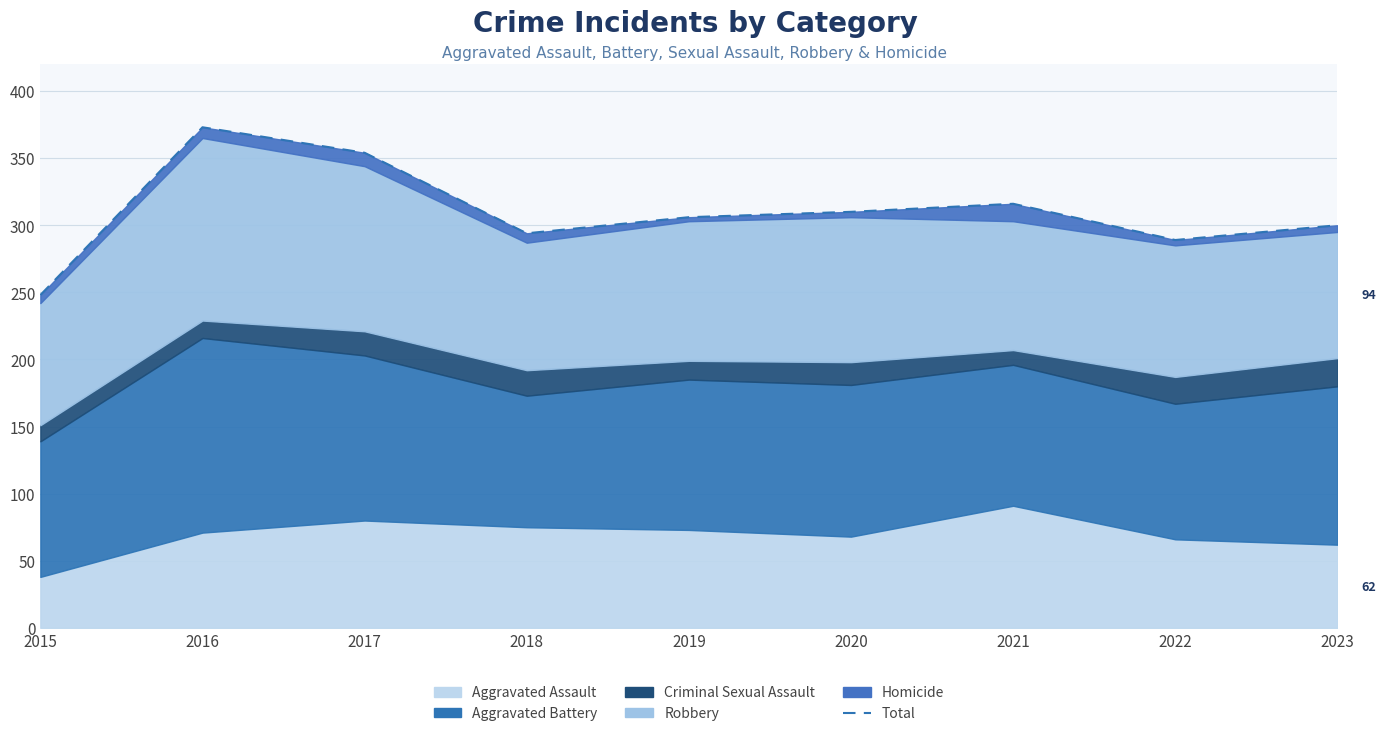

Rank the categories by value from lowest to highest.

2015, 2022, 2018, 2023, 2019, 2020, 2021, 2017, 2016